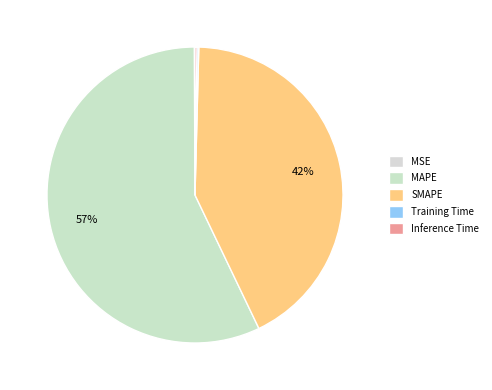

Is it true that Inference Time is 0% of the pie?

True